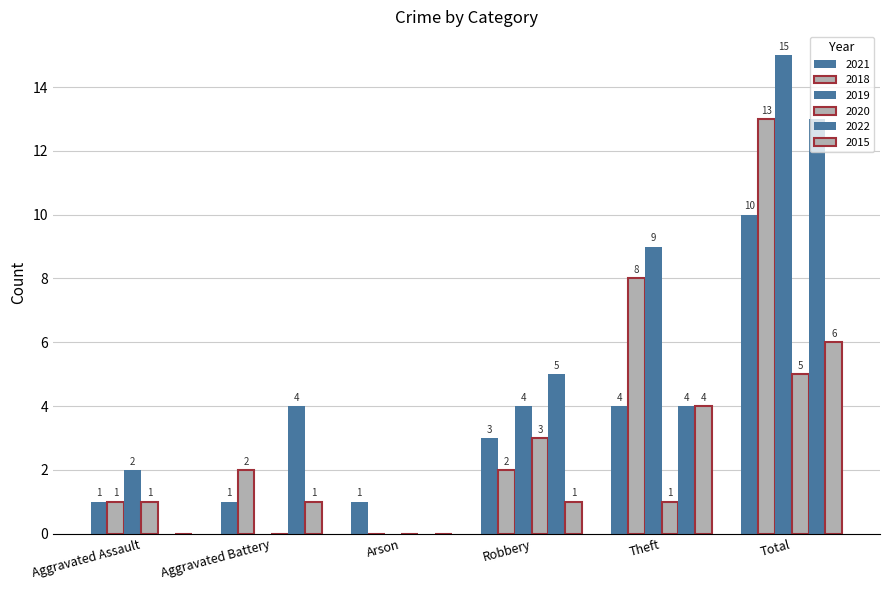

How many series are shown in this chart?

6